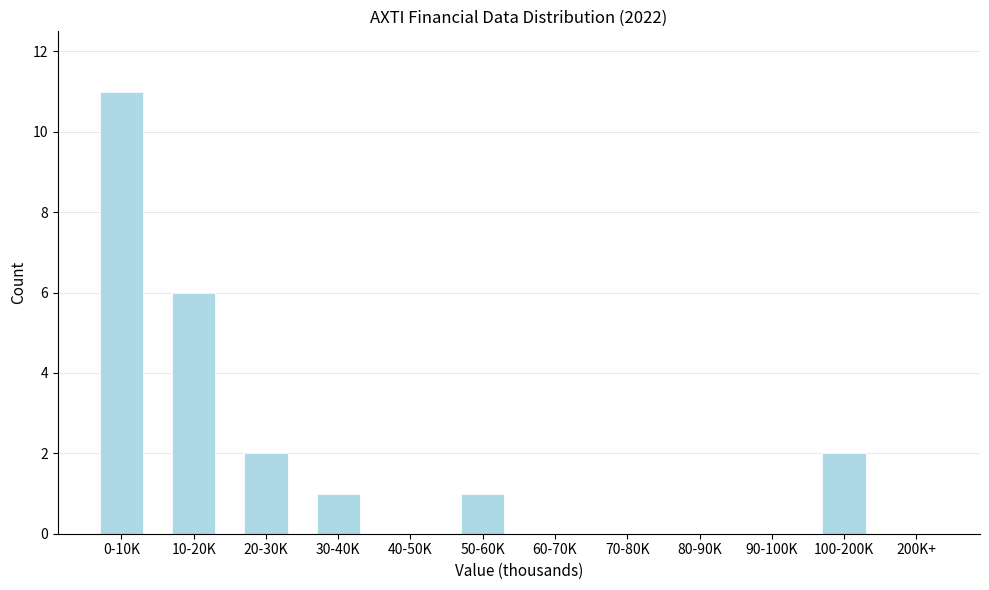

Reading left to right, list all the values displayed in this chart.

0-10K=11	10-20K=6	20-30K=2	30-40K=1	40-50K=0	50-60K=1	60-70K=0	70-80K=0	80-90K=0	90-100K=0	100-200K=2	200K+=0